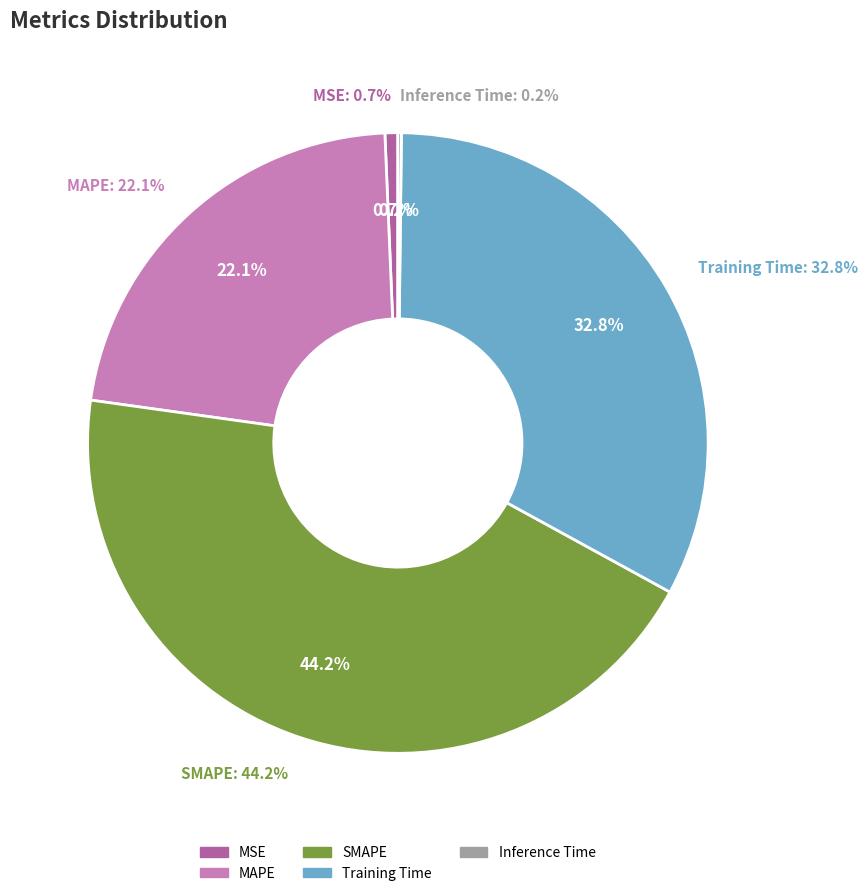

Which slice is the smallest?

Inference Time